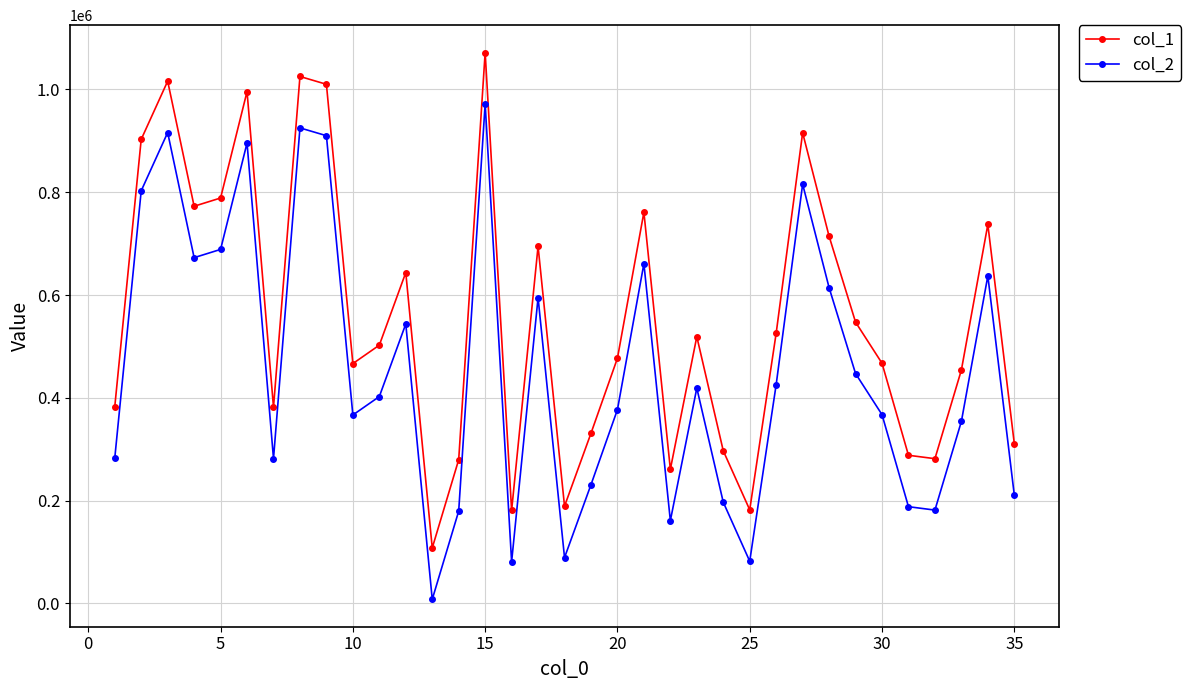

Which series has the largest total across all categories?

col_1